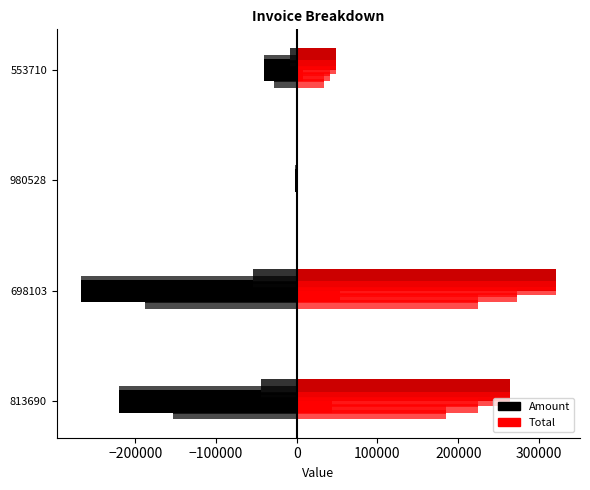

Reading left to right, what are all the values shown in this chart?

Amount (left): -219841.0	-267860.0	-1720.0	-40927.0
Tax (right): 43968.2	53572.0	344.0	8185.4
Amount_layer_0_0: -219841.0	-267860.0	-1720.0	-40927.0
Total_layer_0_0: 263809.0	321432.0	2064.0	49112.4